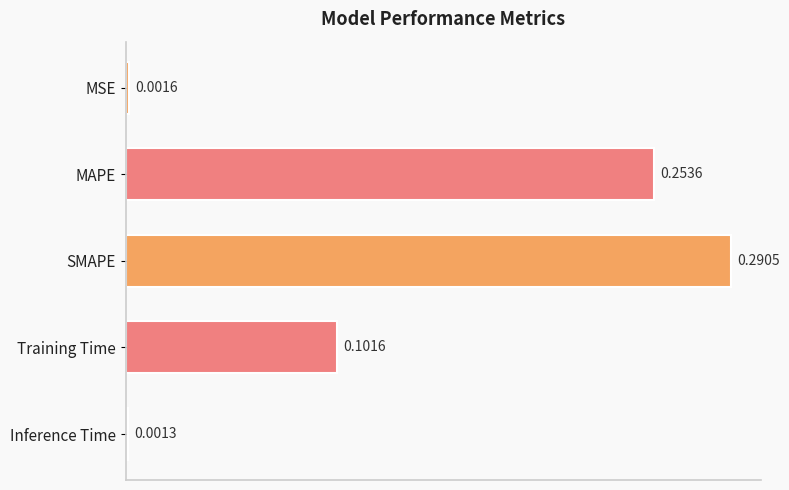

Which has a higher value, MAPE or SMAPE?

SMAPE